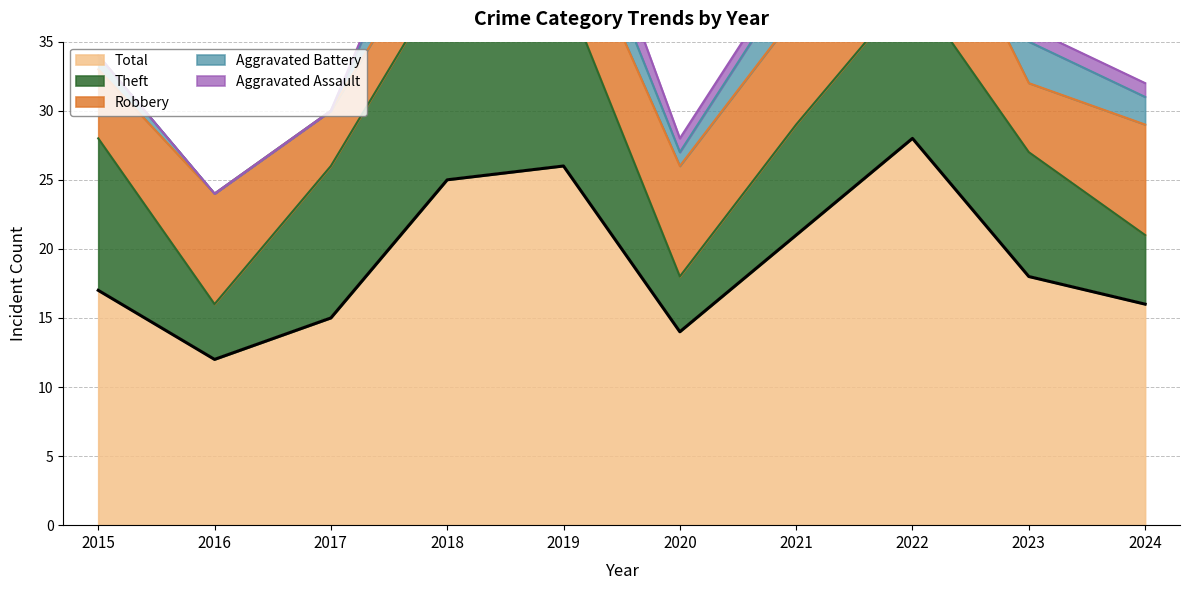

True or false: Theft has more than 2 interior local peaks.

False